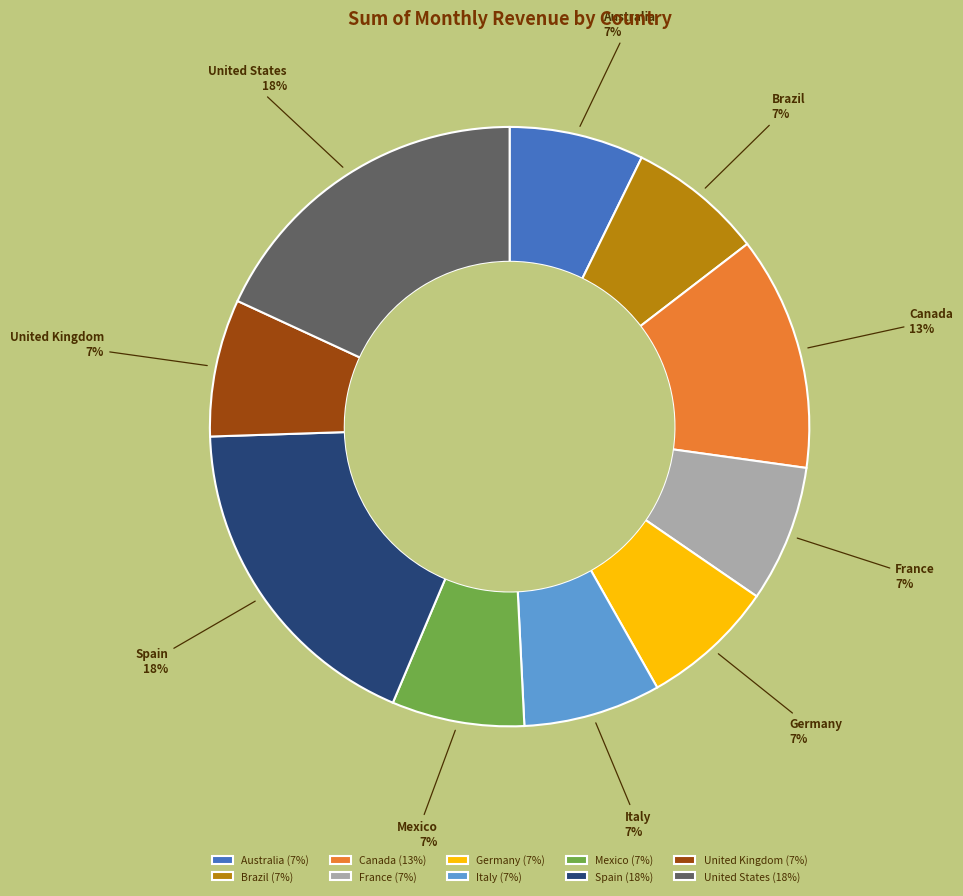

How many segments does this pie chart have?

10